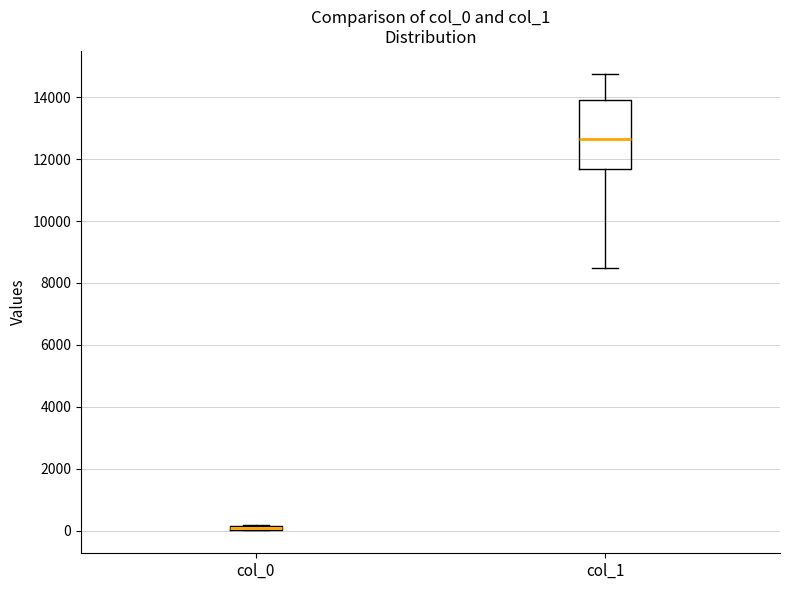

Which box's median line is the highest?

col_1